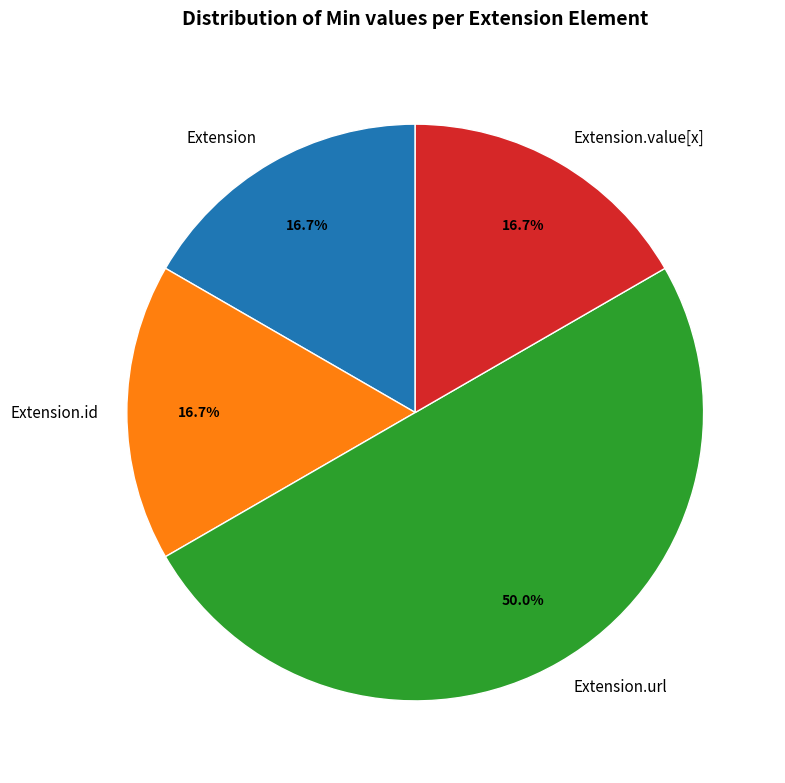

Do Extension and Extension.value[x] together represent more than half of the pie?

No